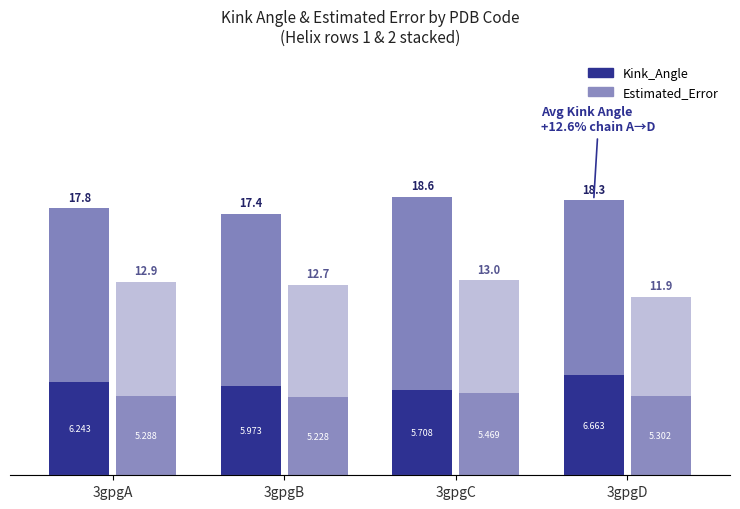

What is the sum of all Kink_Angle values?

24.6